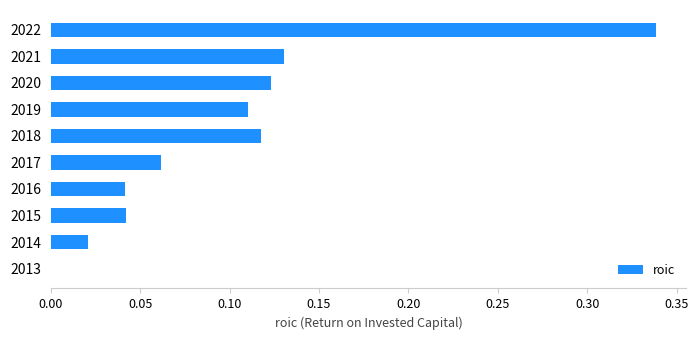

What is the sum of all values?

1.0